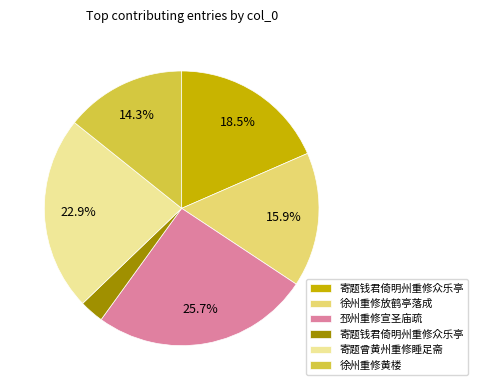

Does any single category account for the majority?

No